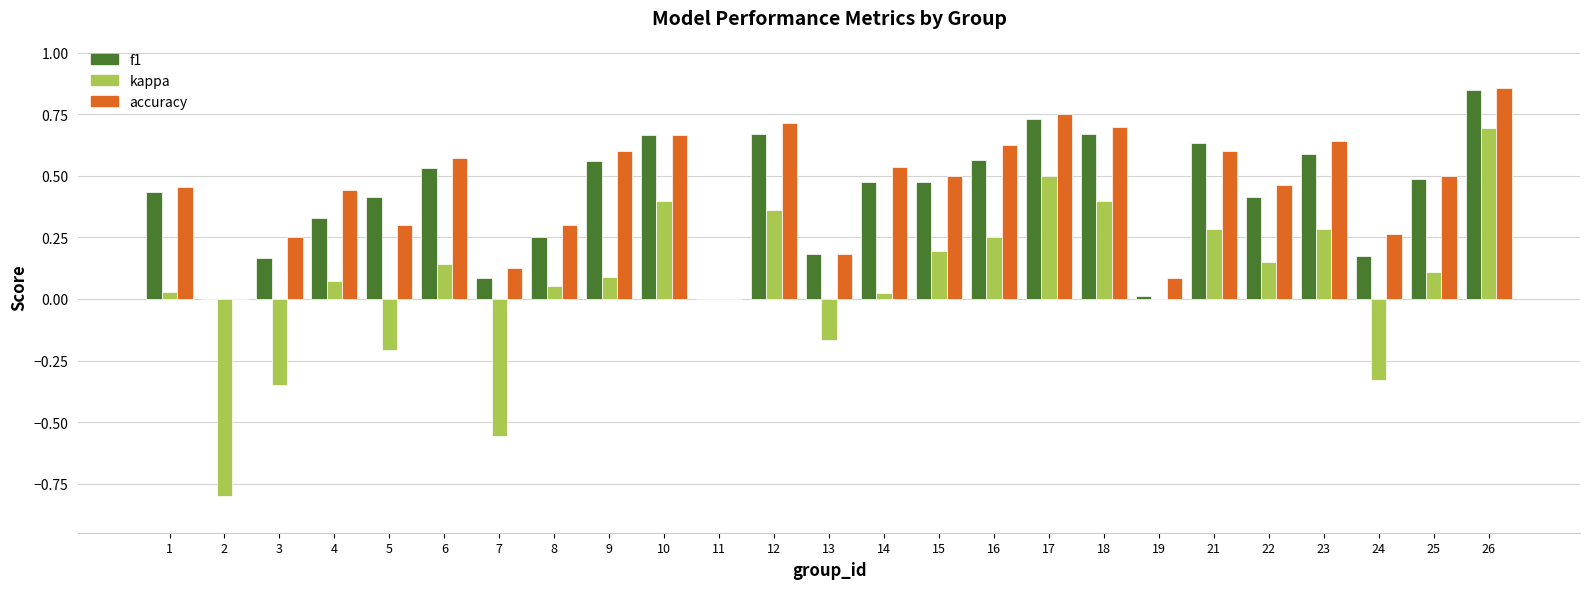

Which category has the highest value in the kappa series?

26